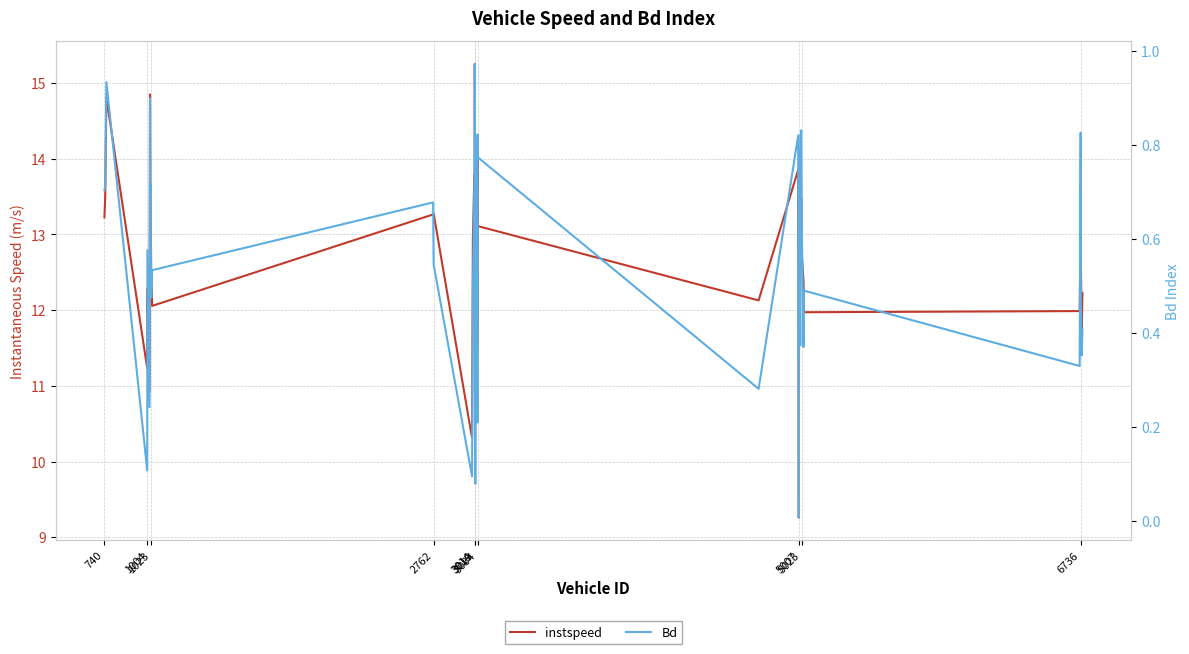

At how many categories does at least one series exceed 2?

40